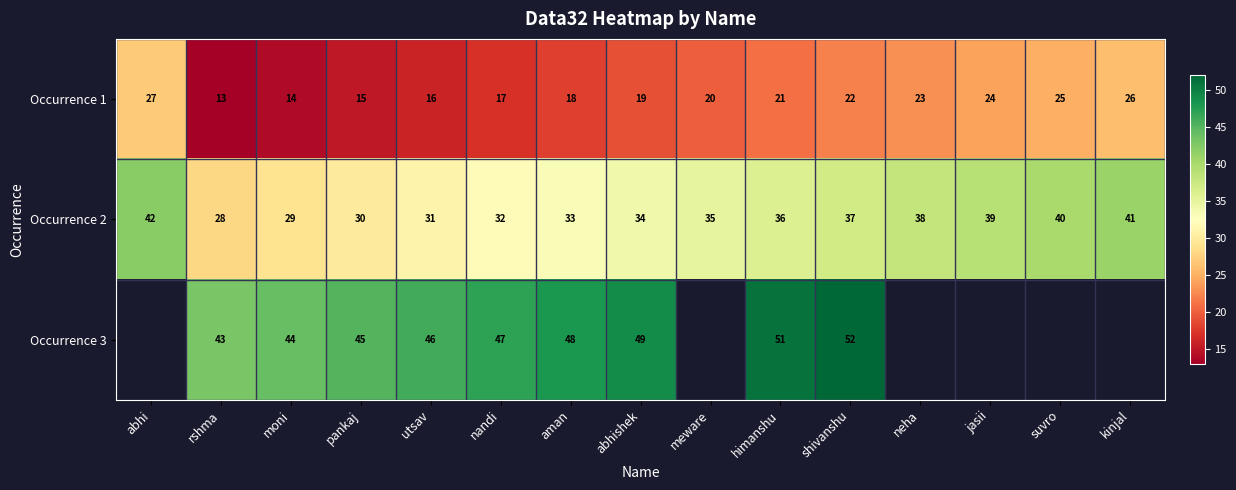

Is it true that Occurrence 2 equals 39.6 at moni?

False